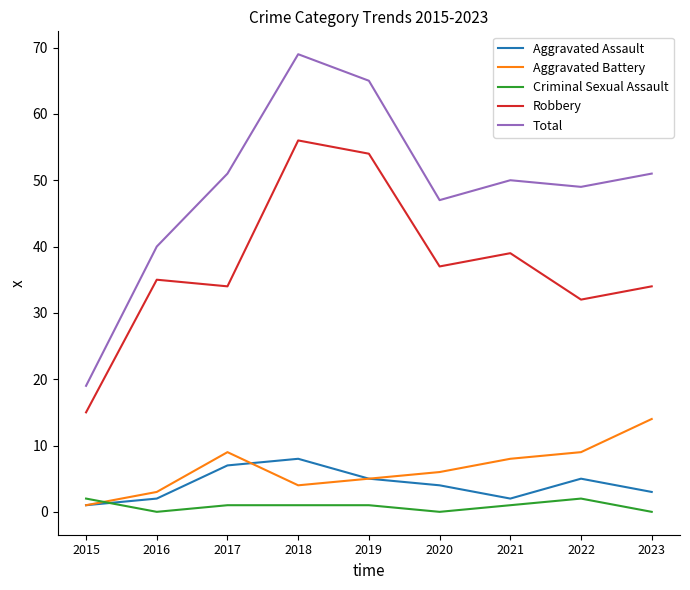

The Total series shows 73 at 2021. True or false?

False